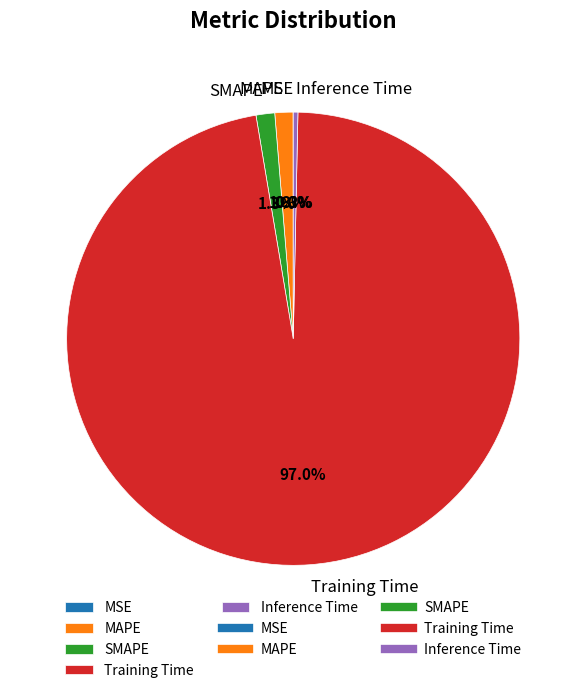

How much of the chart is everything except MAPE?

98.7%